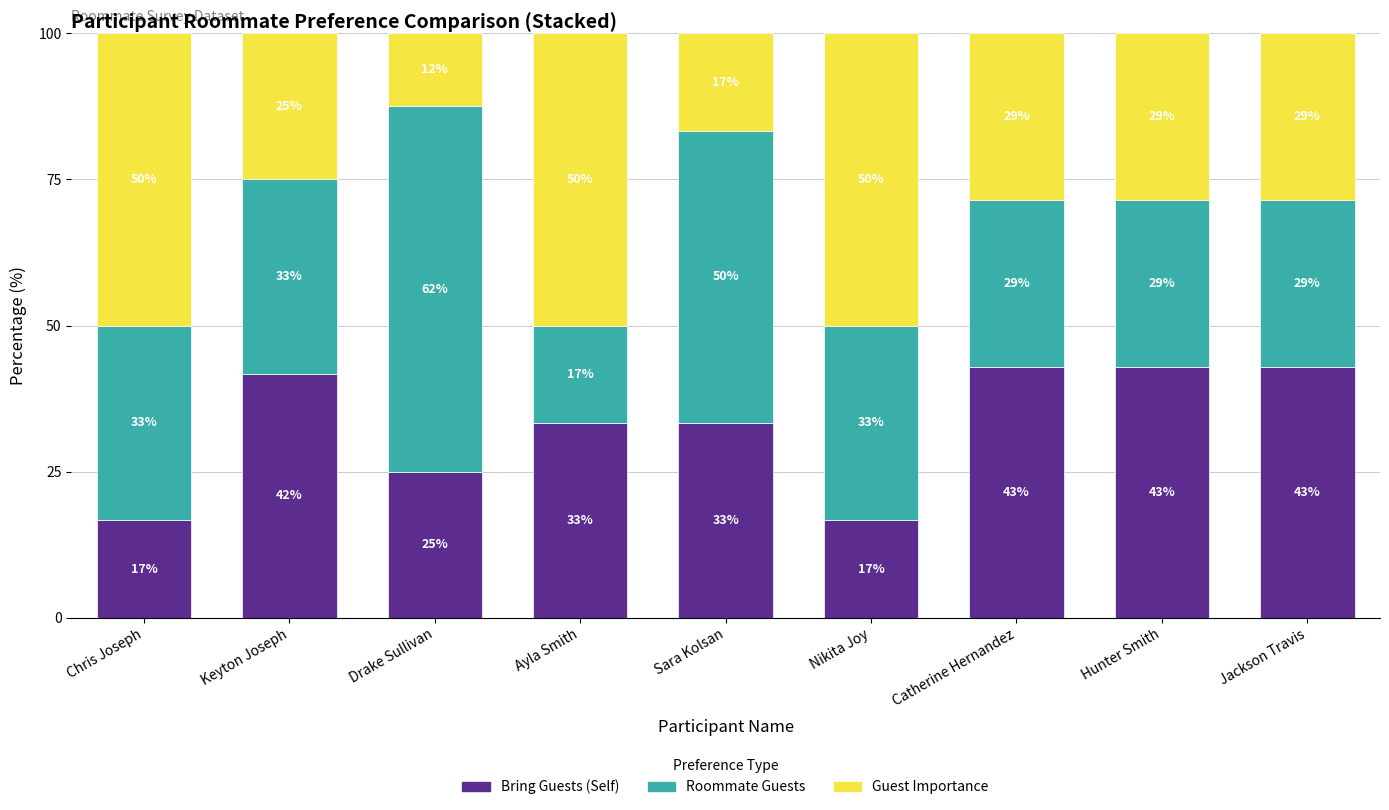

How many bars are there in total?

9